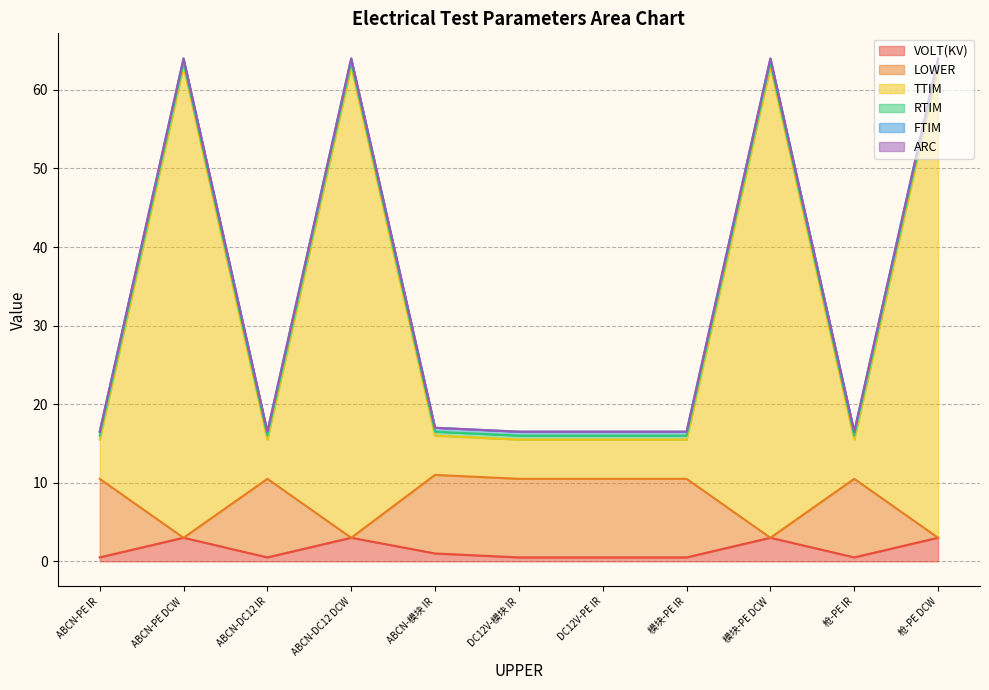

True or false: VOLT(KV) and TTIM cross at least once.

False